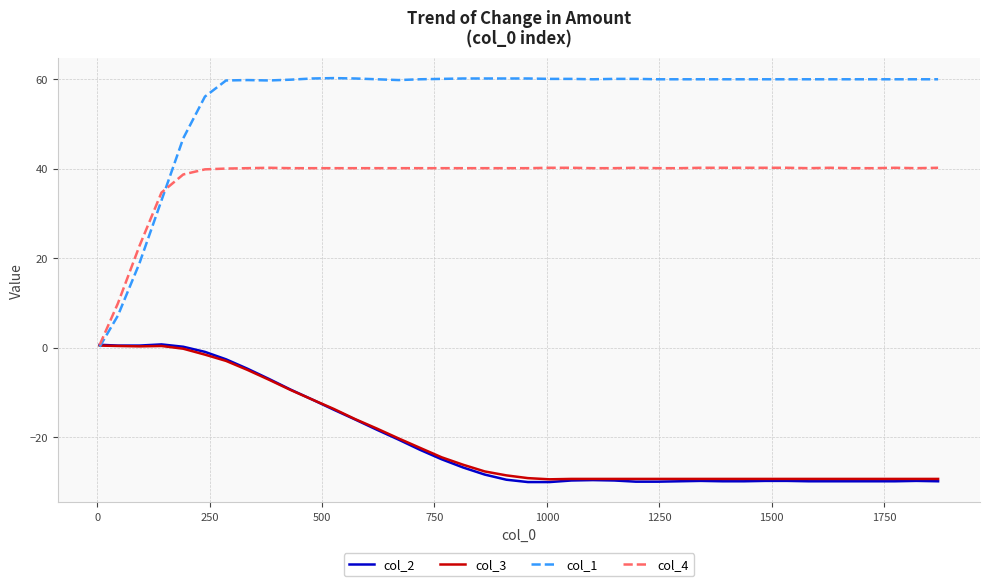

Which series has the widest spread of values?

col_1